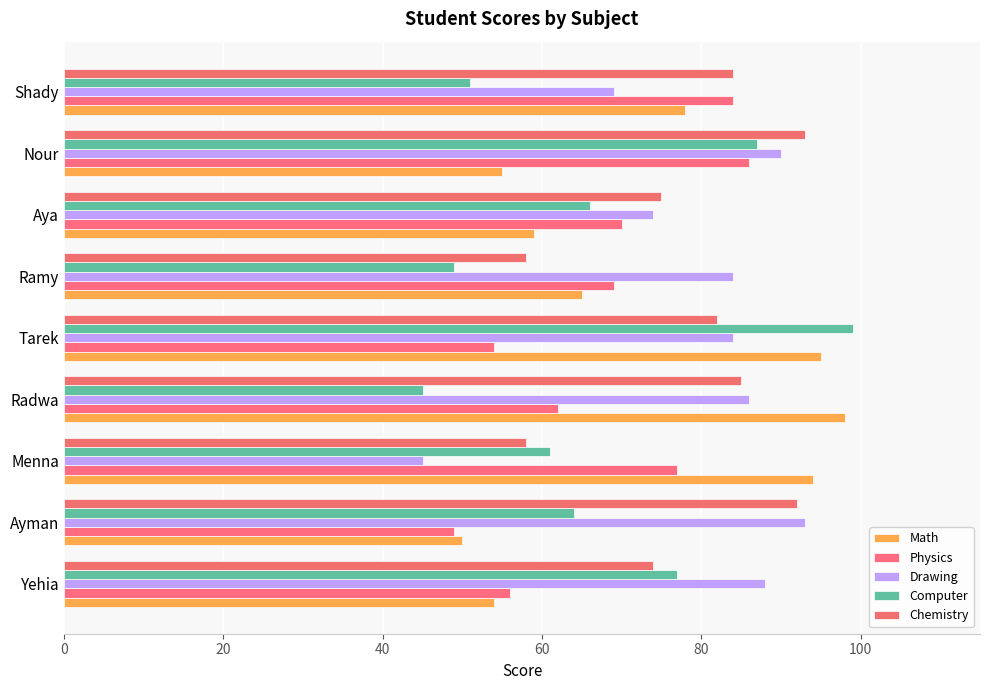

Where is Physics nearest to the value 67?

Ramy